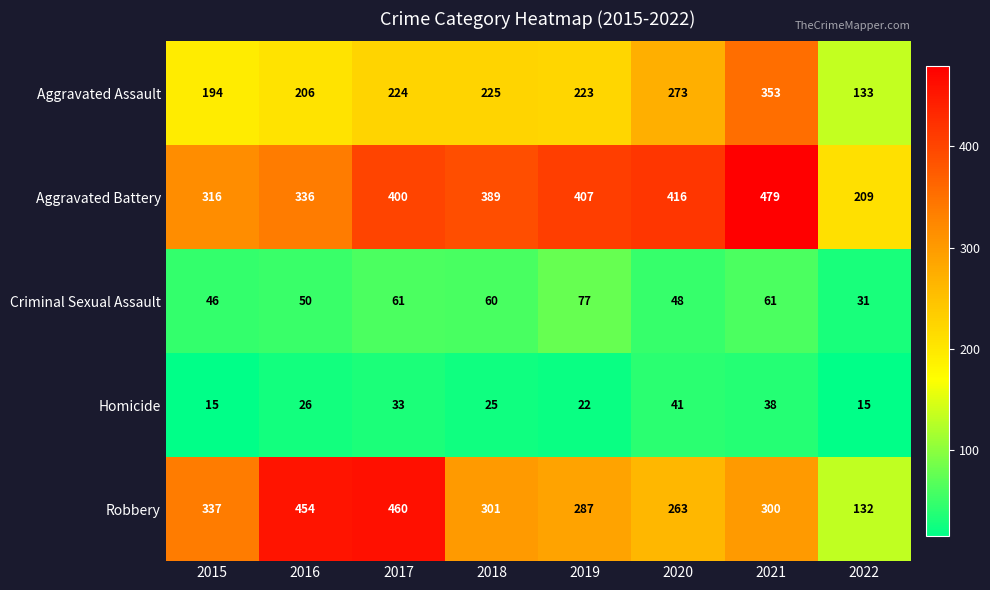

What is the sum of all Criminal Sexual Assault values?

434